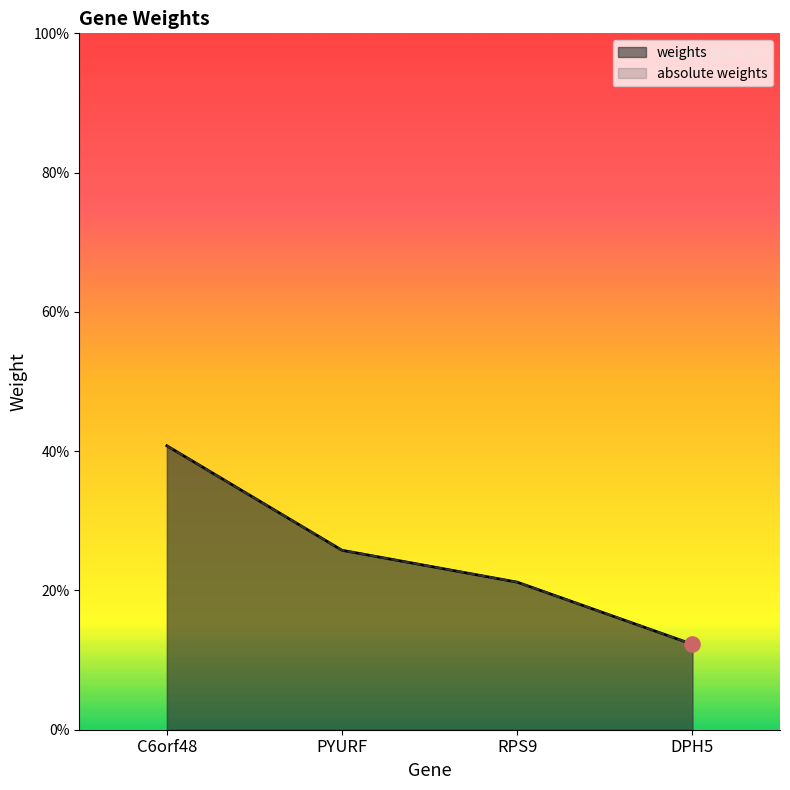

At which category is the sum across all series the highest?

C6orf48